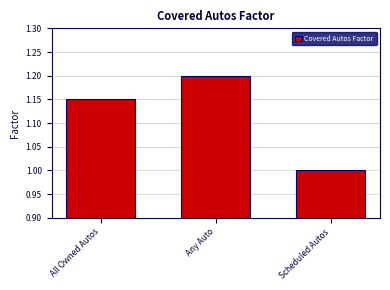

Approximately how many times larger is the value at Scheduled Autos compared to All Owned Autos?

0.9